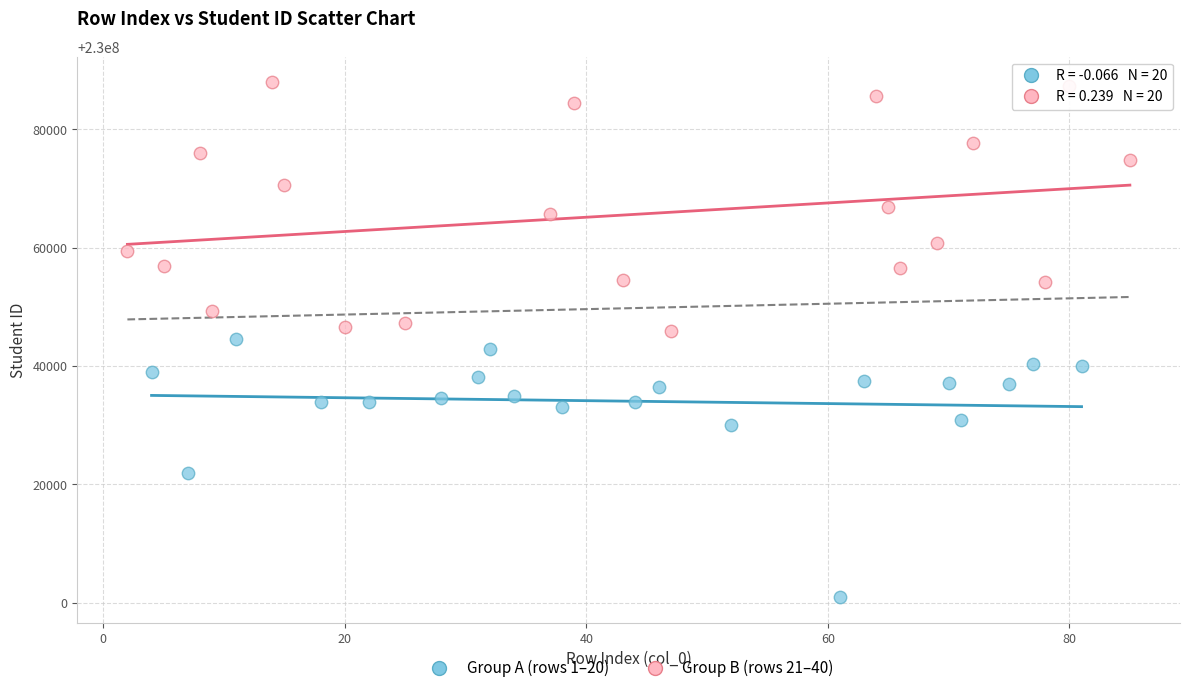

Which series contains the lowest Y value?

Group A (rows 1–20)